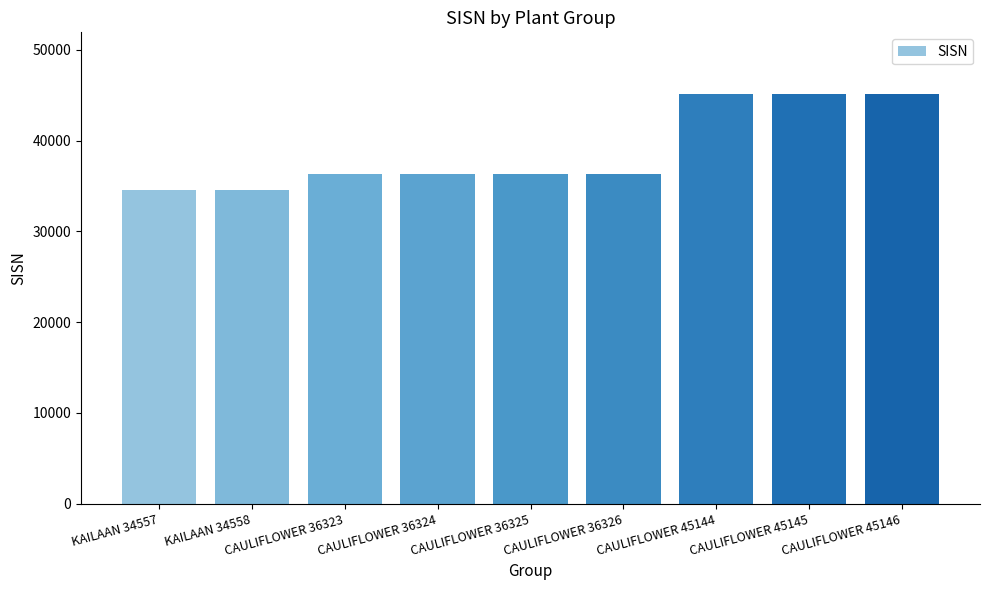

What position from the right is CAULIFLOWER 36323?

7